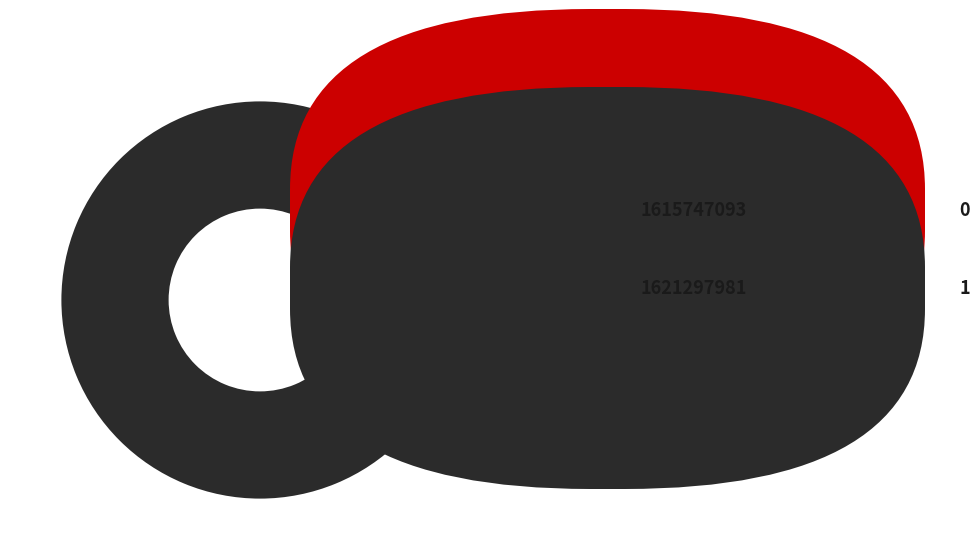

Is there a majority slice in this chart?

Yes